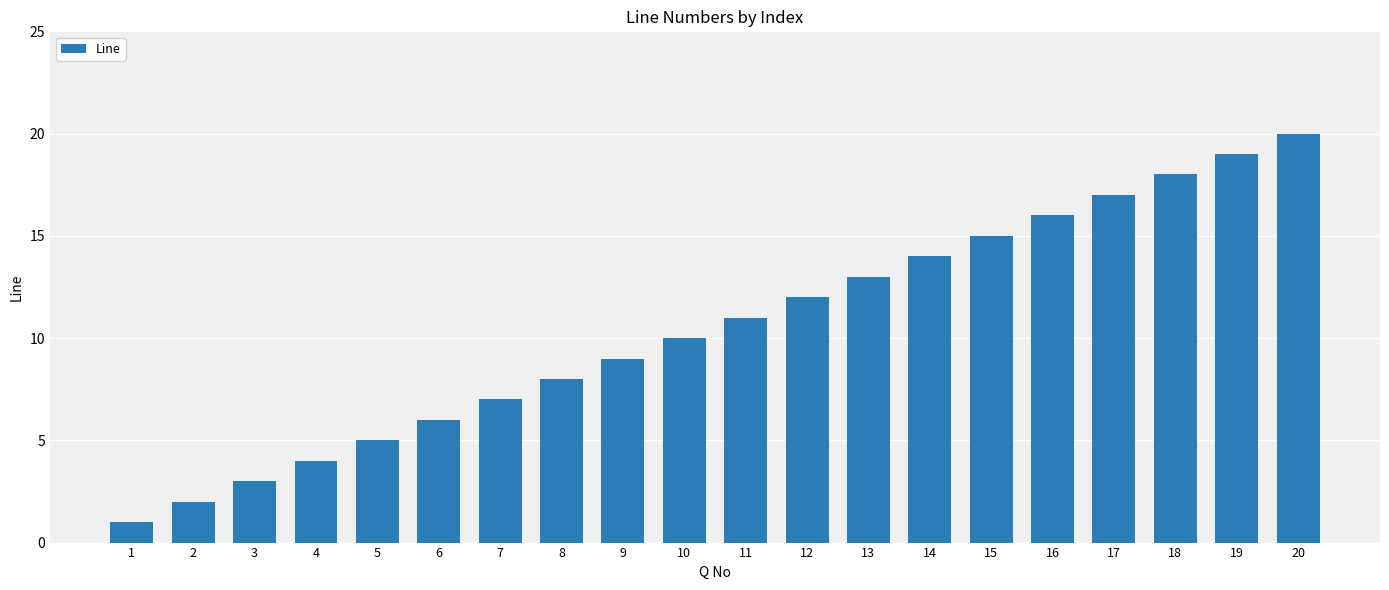

Which label corresponds to the largest value in the chart?

20